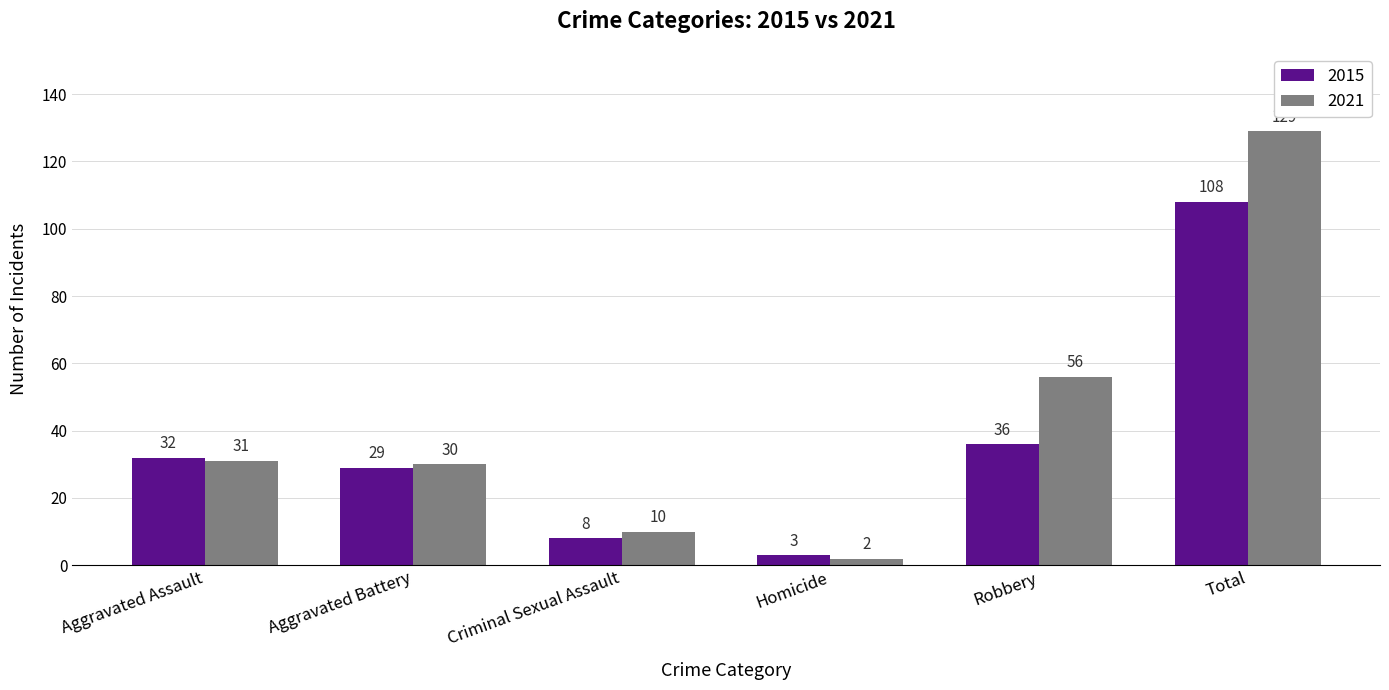

What is the difference between the second highest and minimum values in the 2021 series?

54